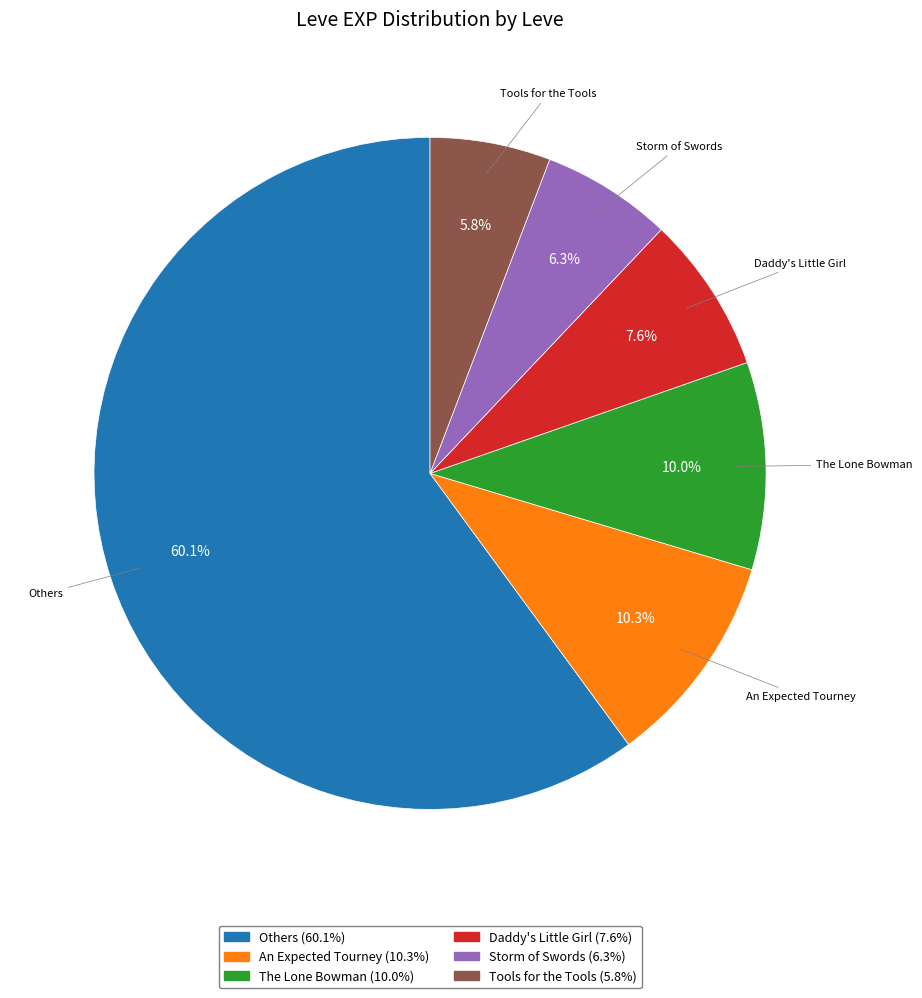

How many segments does this pie chart have?

6